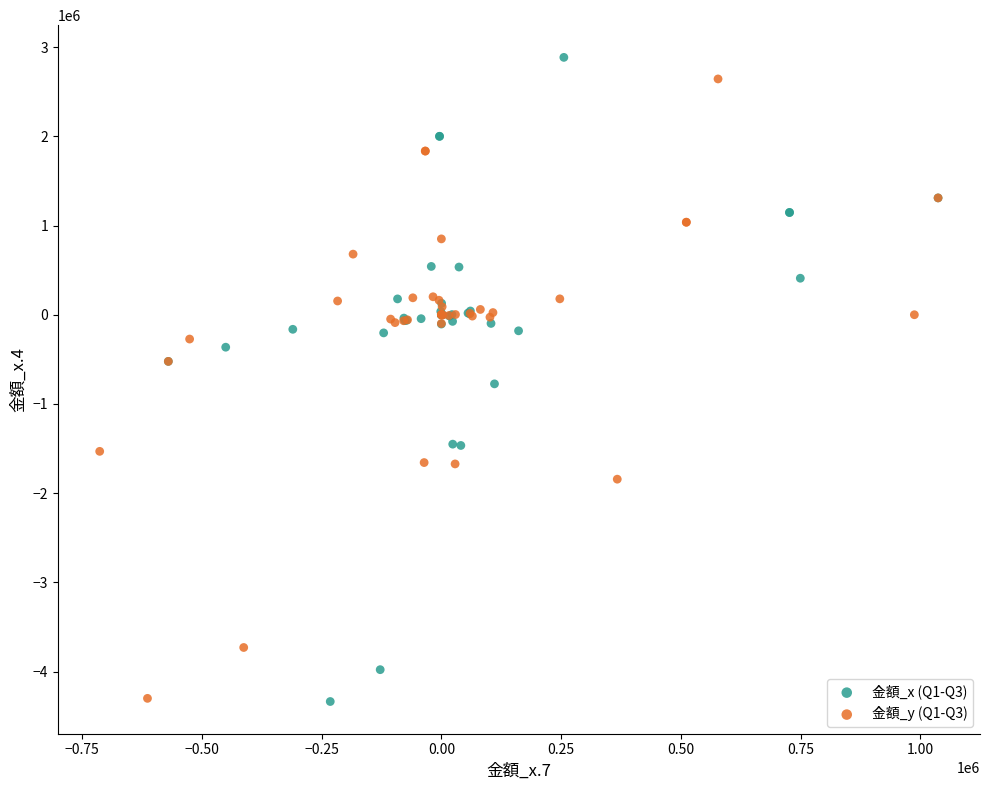

Which series contains the highest Y value?

金額_x (Q1-Q3)